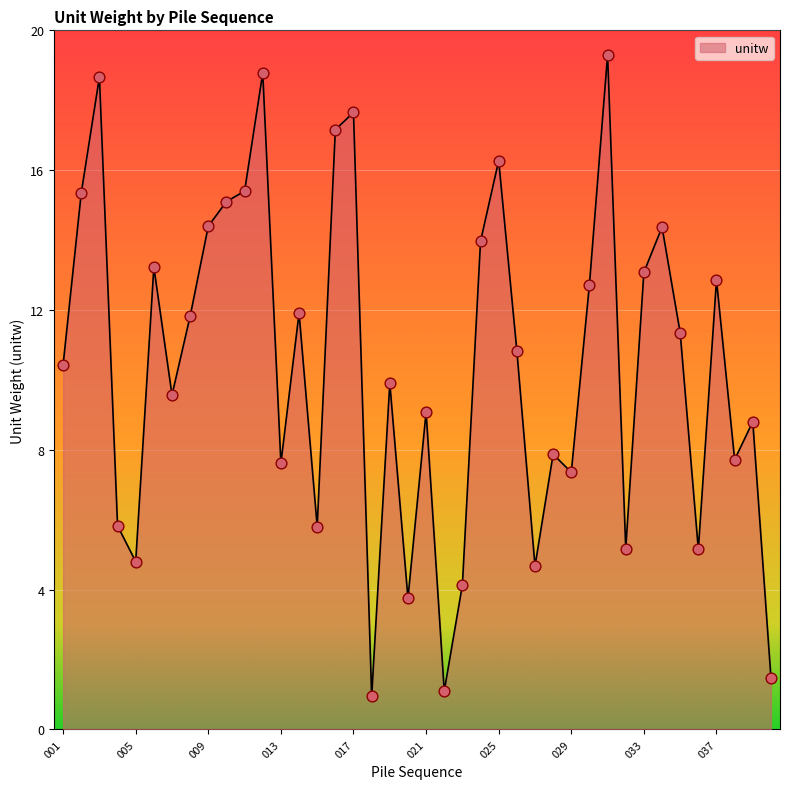

What is the difference between the maximum and minimum values?

18.3